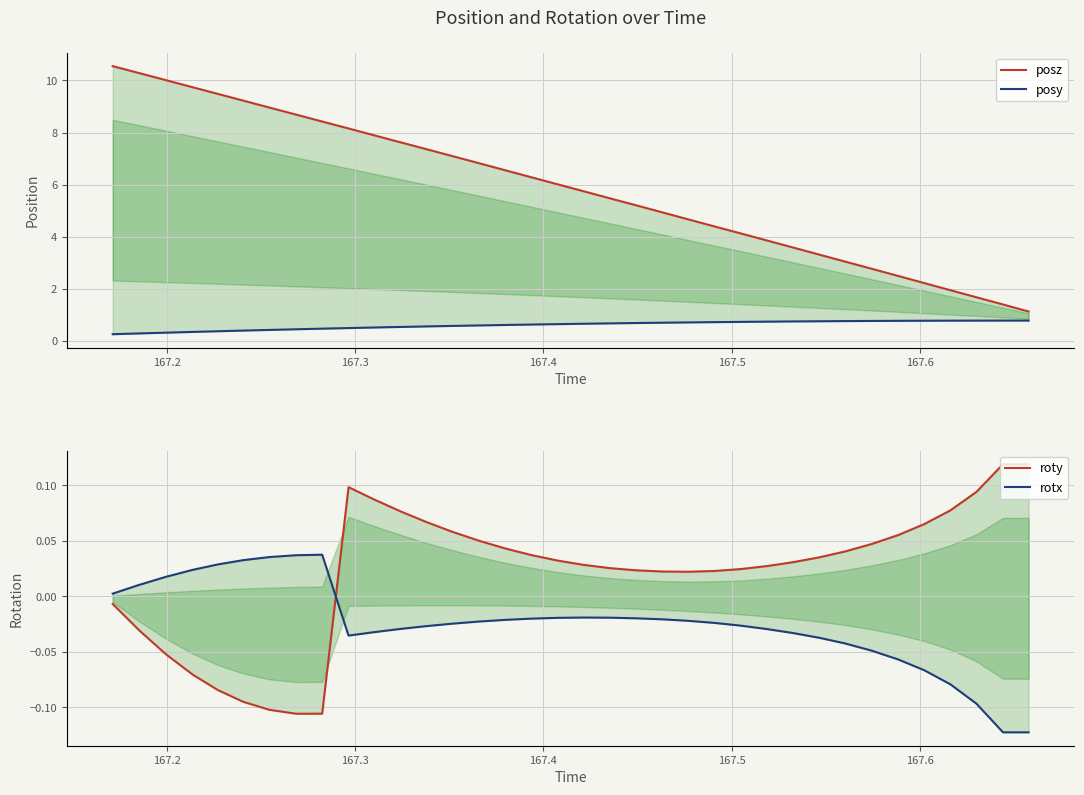

How many data points in rotx are less than 0?

27